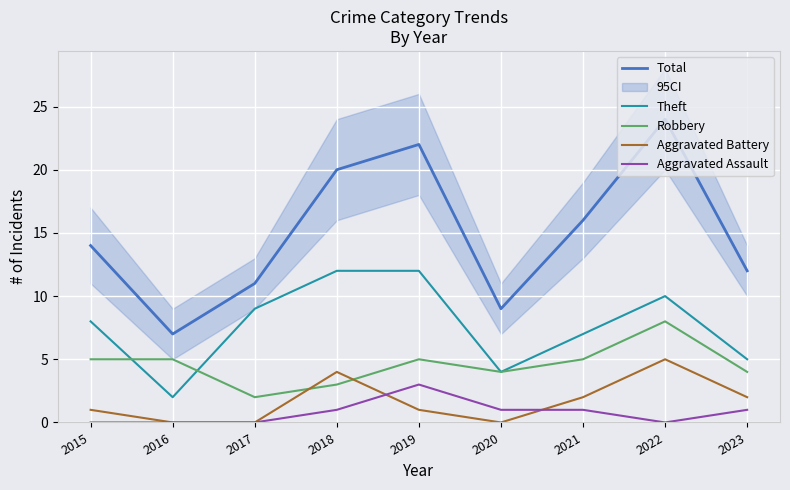

Reading left to right, transcribe all the data shown in this chart.

Total: 2015=14	2016=7	2017=11	2018=20	2019=22	2020=9	2021=16	2022=24	2023=12
Theft: 2015=8	2016=2	2017=9	2018=12	2019=12	2020=4	2021=7	2022=10	2023=5
Robbery: 2015=5	2016=5	2017=2	2018=3	2019=5	2020=4	2021=5	2022=8	2023=4
Aggravated Battery: 2015=1	2016=0	2017=0	2018=4	2019=1	2020=0	2021=2	2022=5	2023=2
Aggravated Assault: 2015=0	2016=0	2017=0	2018=1	2019=3	2020=1	2021=1	2022=0	2023=1